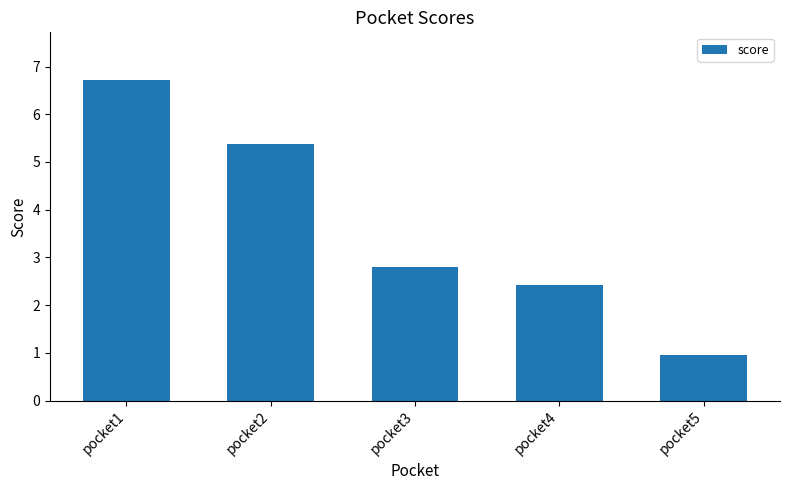

Reading left to right, extract all data points from this chart.

pocket1=6.7	pocket2=5.4	pocket3=2.8	pocket4=2.4	pocket5=1.0